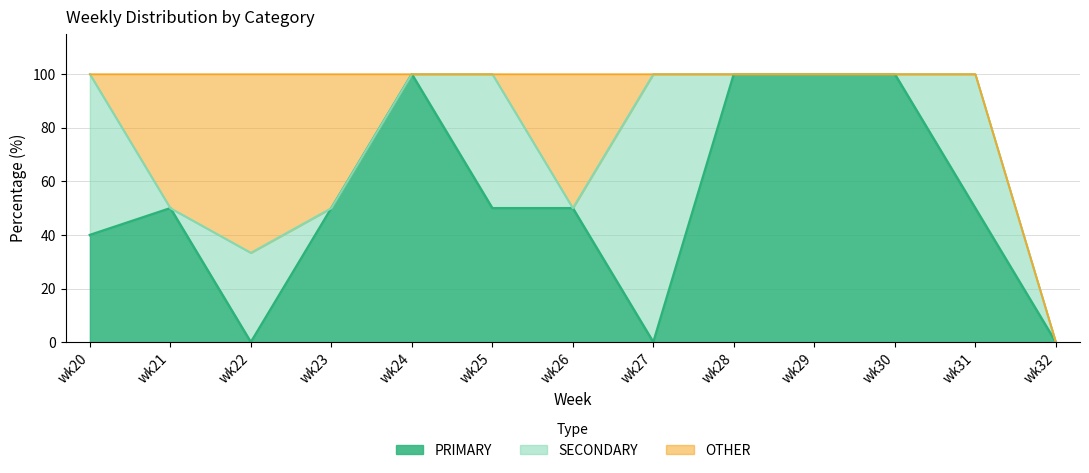

Which series has the widest spread of values?

PRIMARY